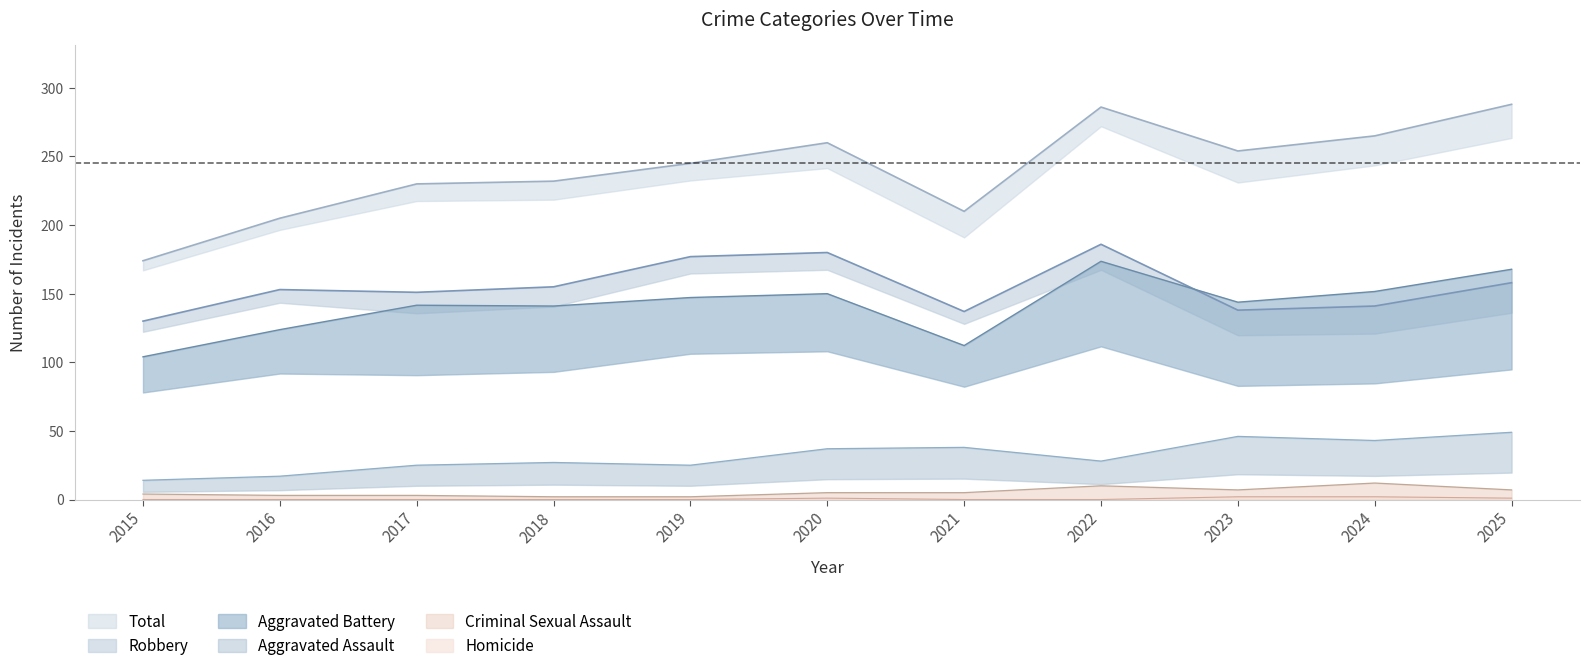

Count the Homicide values in the range 0 to 1.

9